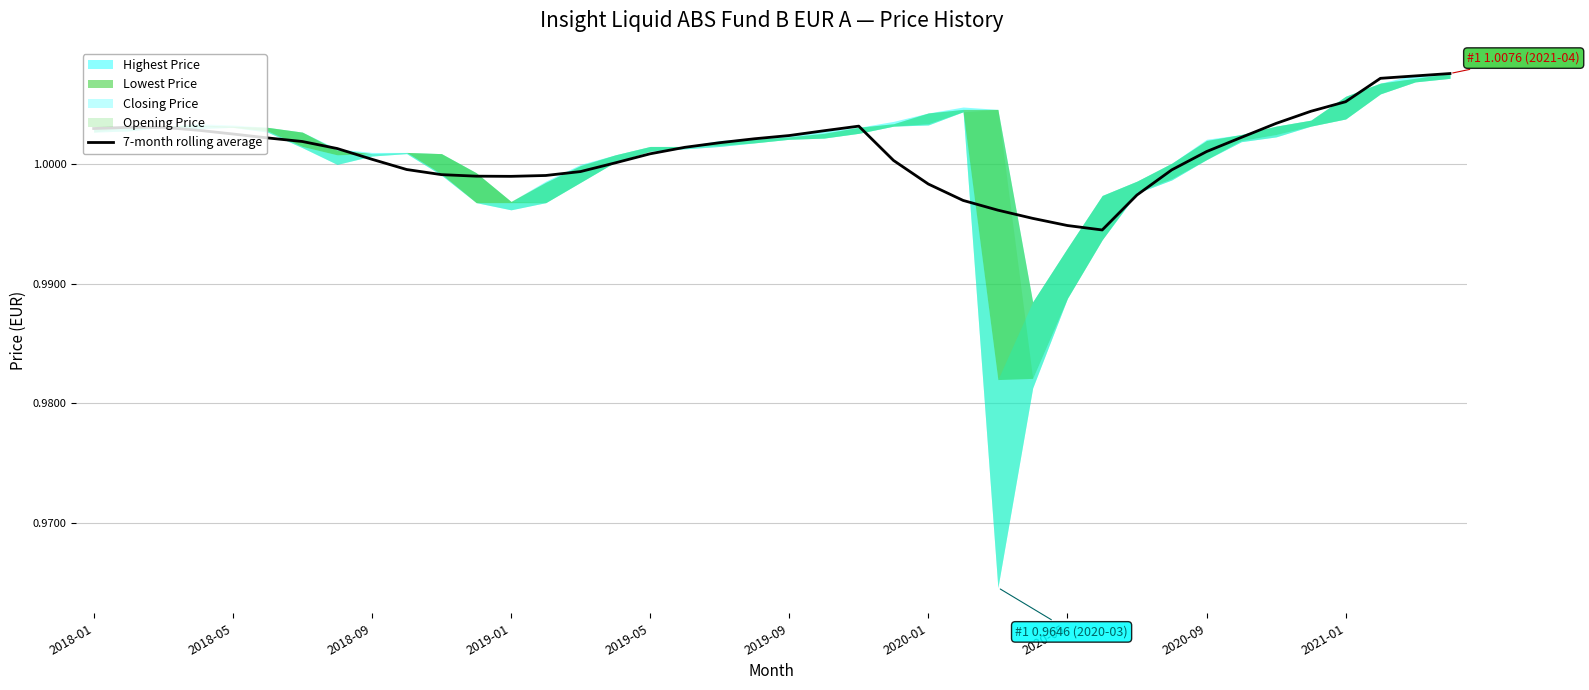

What is the sum of all values?

40.0